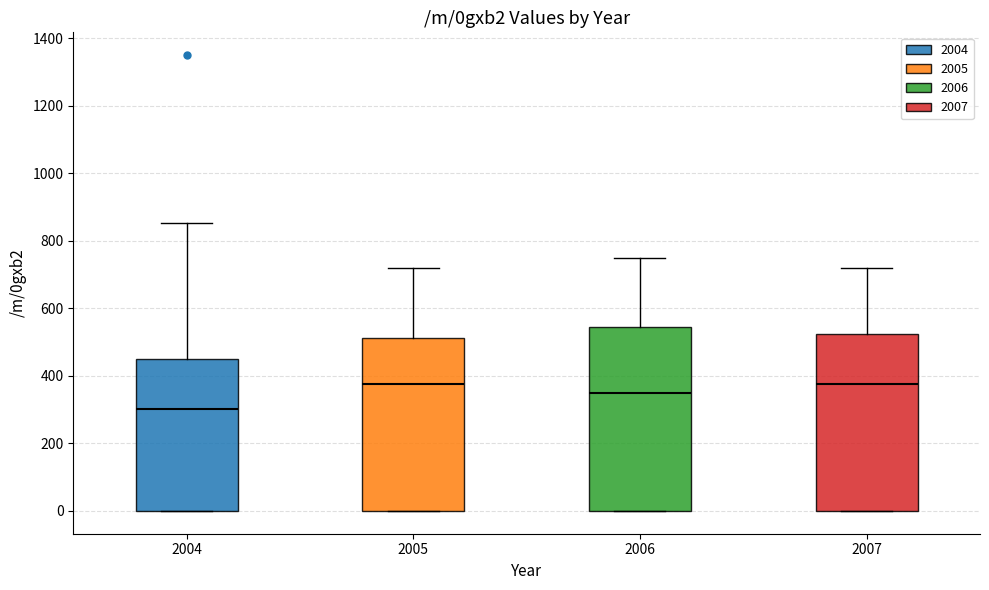

Comparing the boxes themselves (not the whiskers), which one is the tallest?

2006